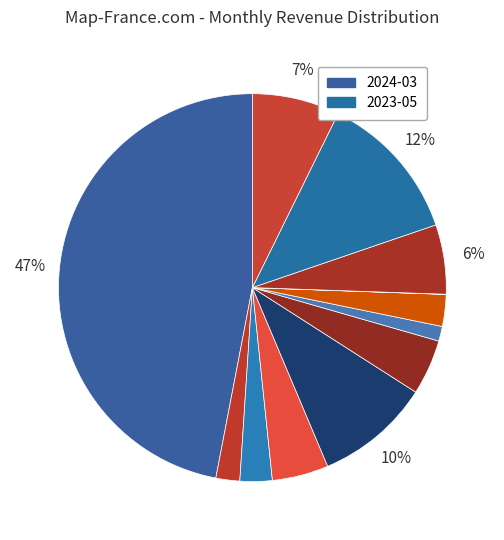

Which slice is the smallest?

2023-07